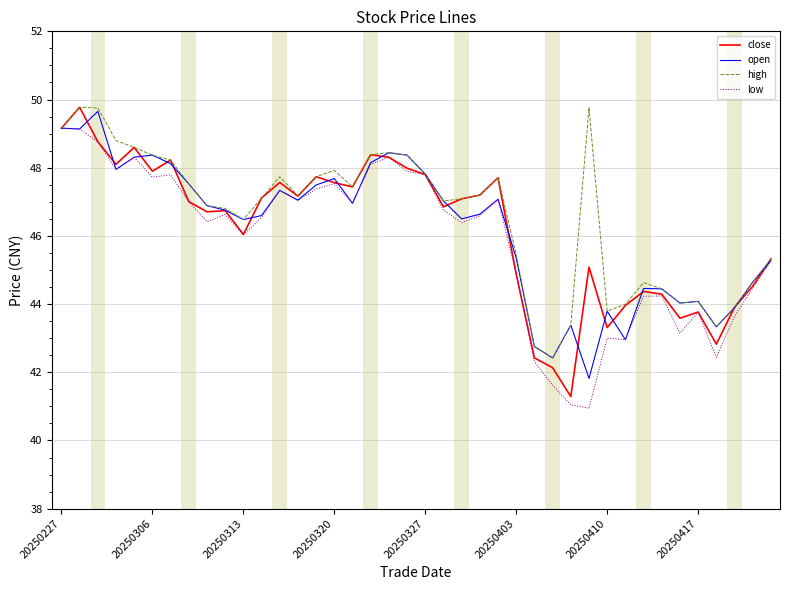

How many lines are shown in the chart?

4